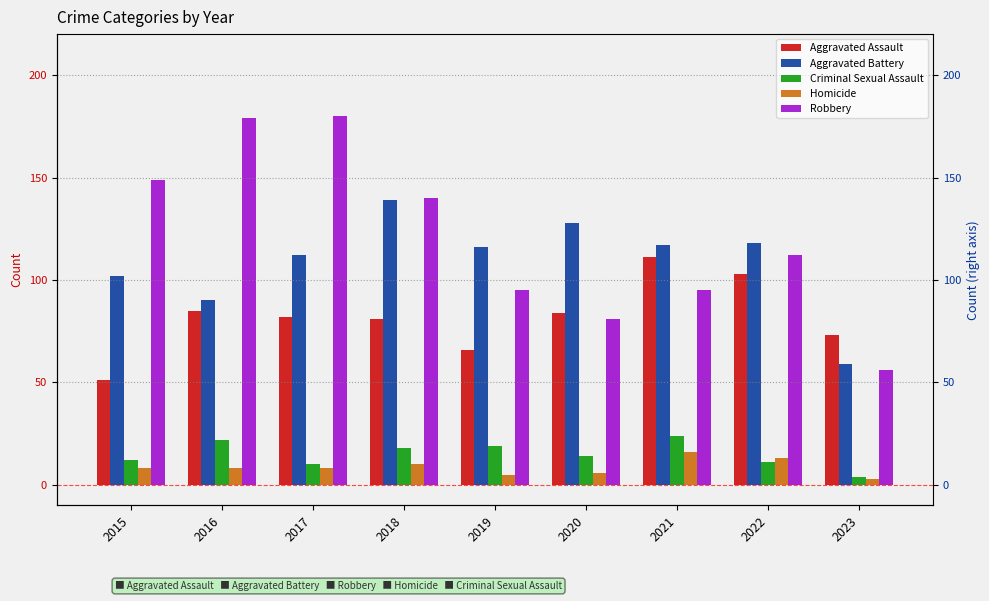

Rank the series at 2019 from lowest to highest value.

Homicide, Criminal Sexual Assault, Aggravated Assault, Robbery, Aggravated Battery